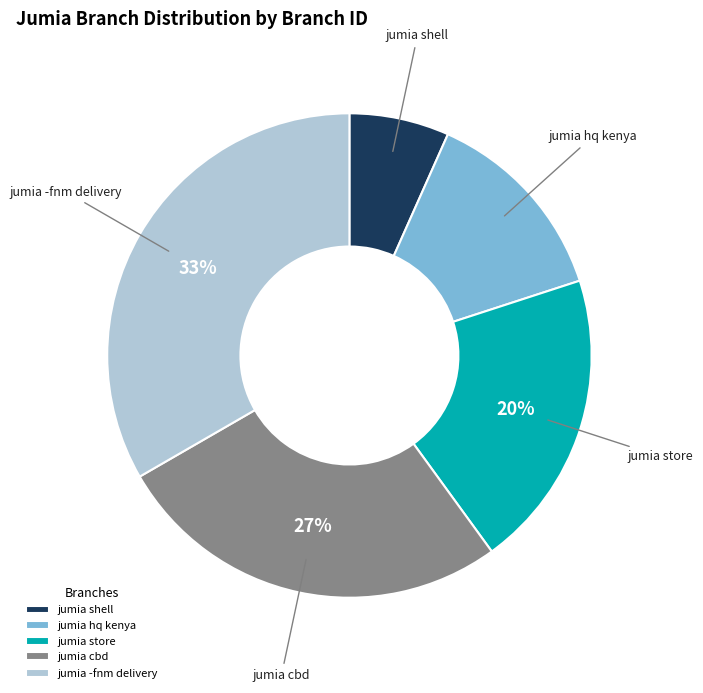

Approximately how many times larger is the value at jumia cbd compared to jumia -fnm delivery?

0.8